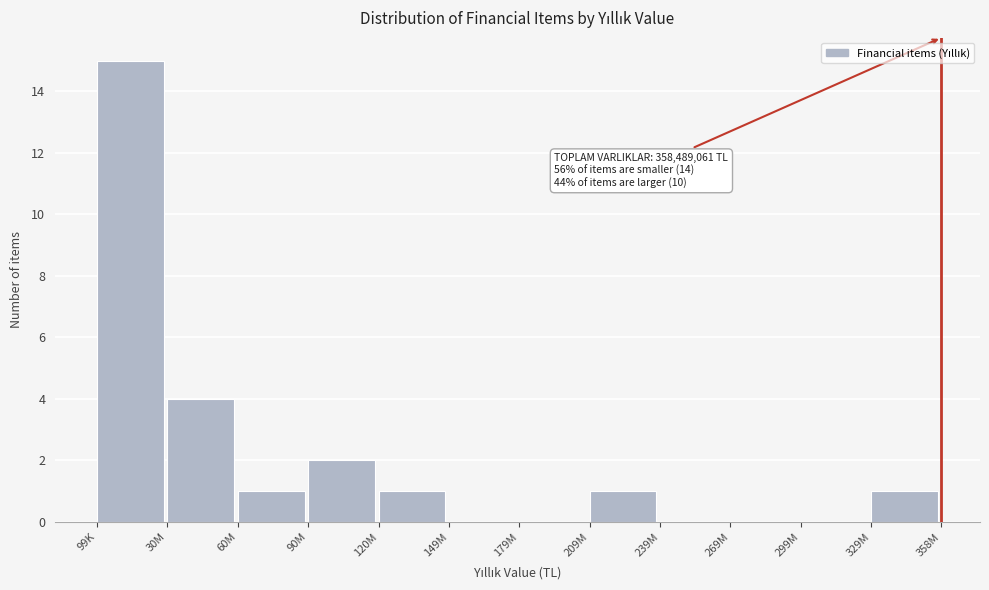

Reading right to left, what are all the values shown in this chart?

329M=1	299M=0	269M=0	239M=0	209M=1	179M=0	149M=0	120M=1	90M=2	60M=1	30M=4	99K=15